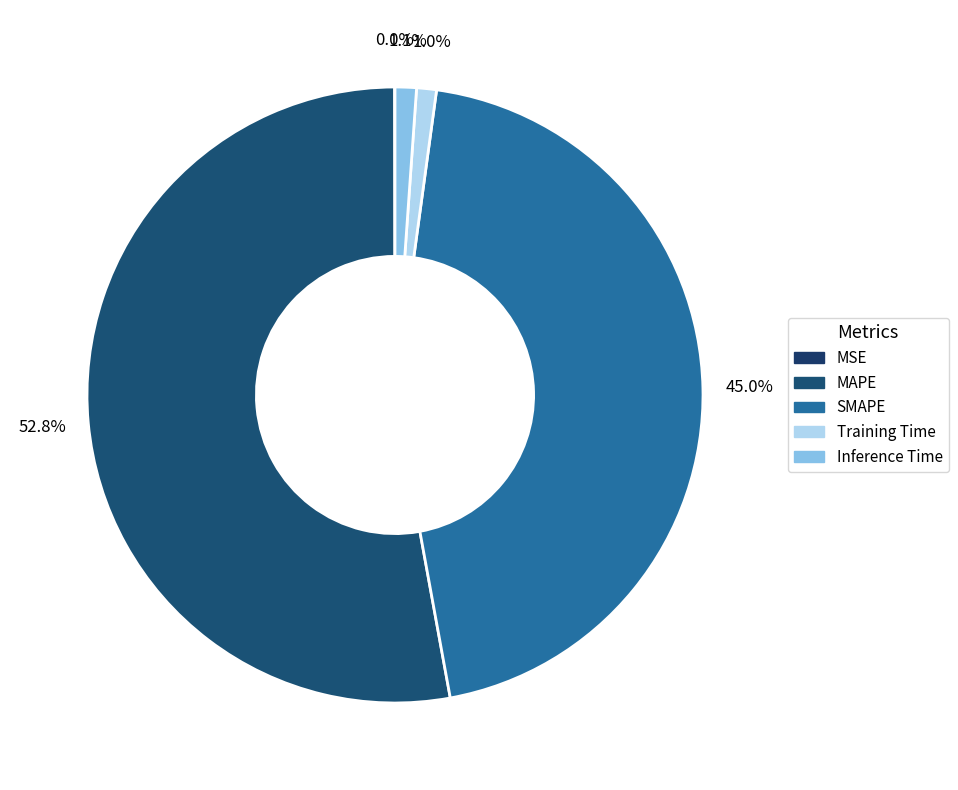

What is the largest slice in the pie chart?

MAPE